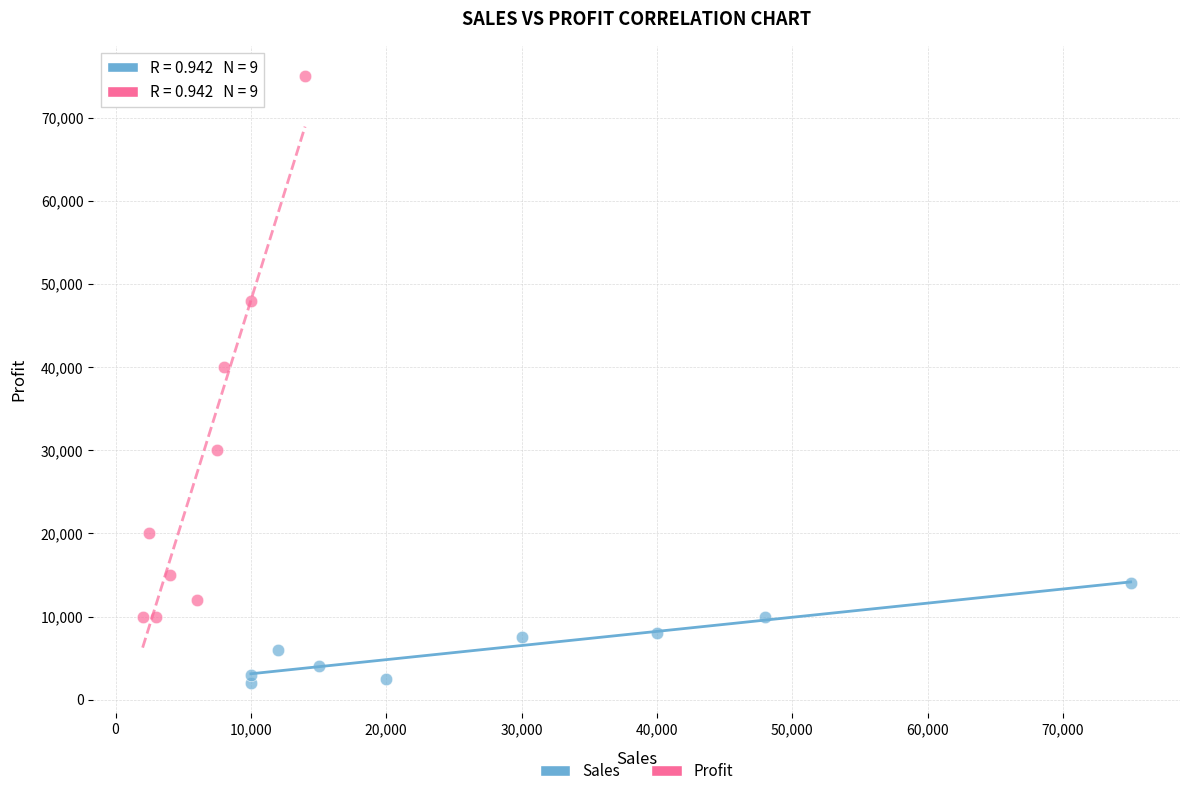

Which series reaches the maximum Y coordinate?

Profit